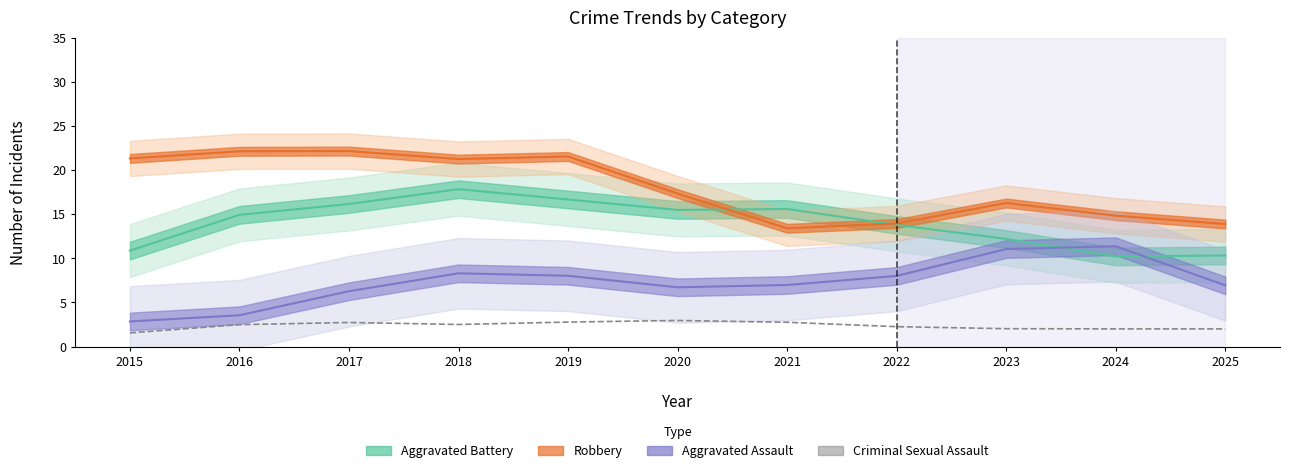

Does the chart display data point markers on the line(s)?

No